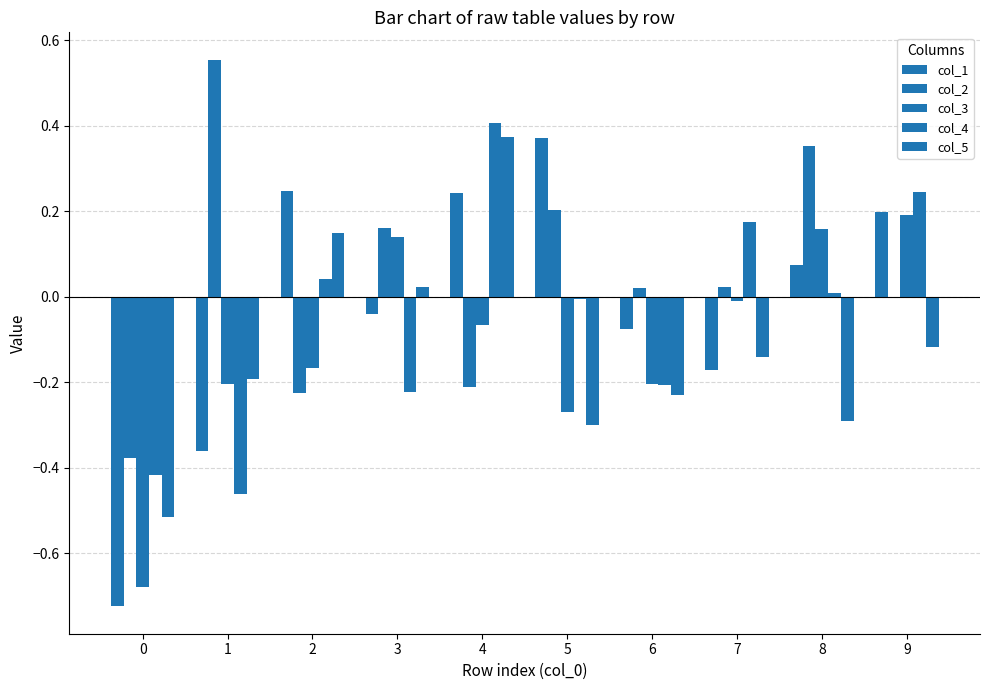

How many groups of bars are there?

10